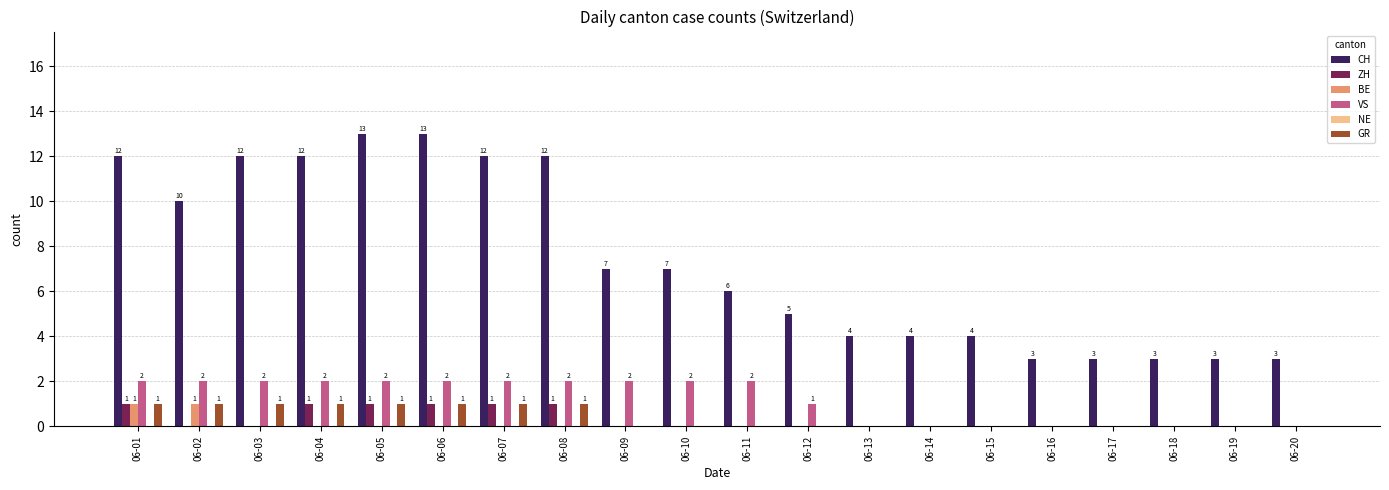

The value of GR at 06-14 is 0. True or false?

True